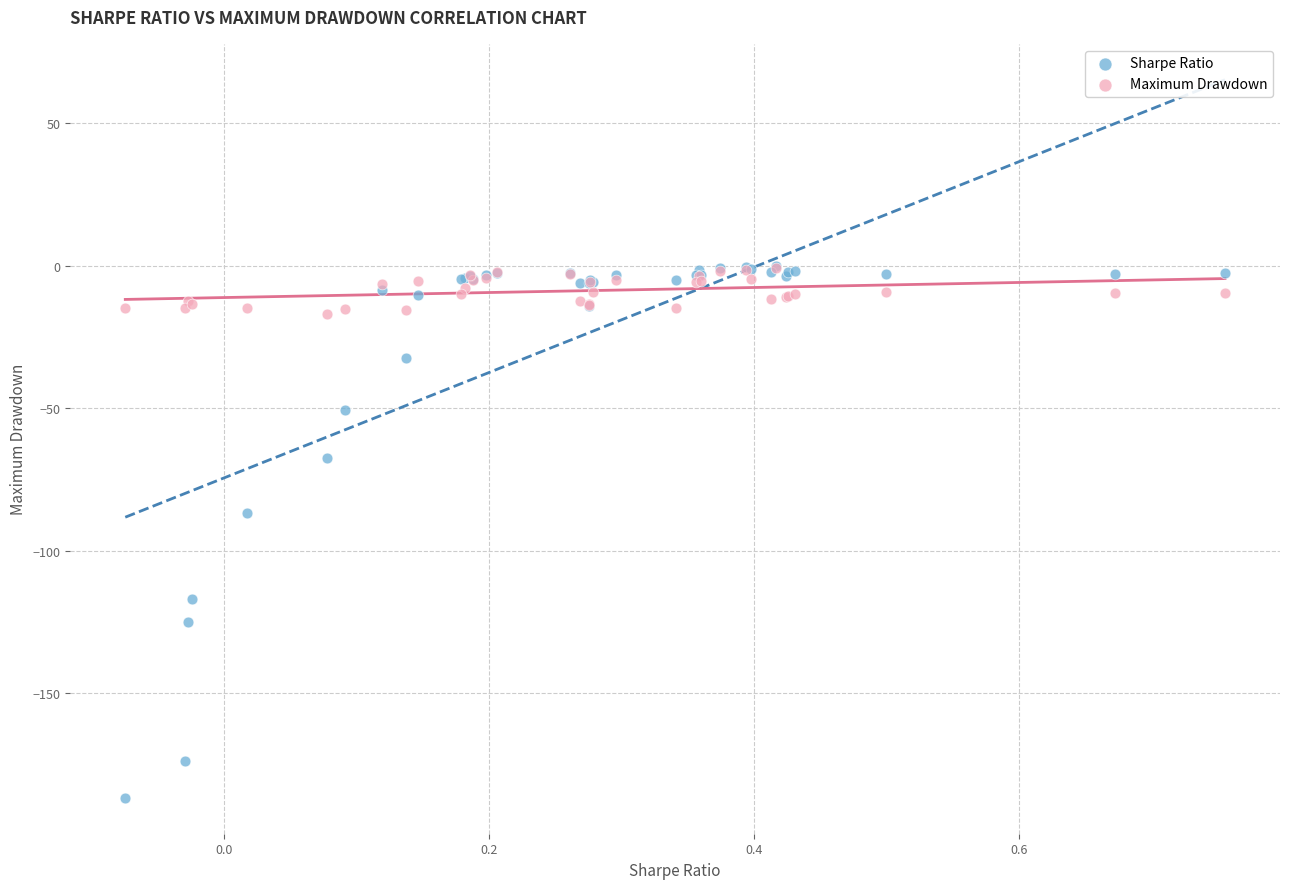

In the Sharpe Ratio series, what Y value is closest to -93?

-87.0